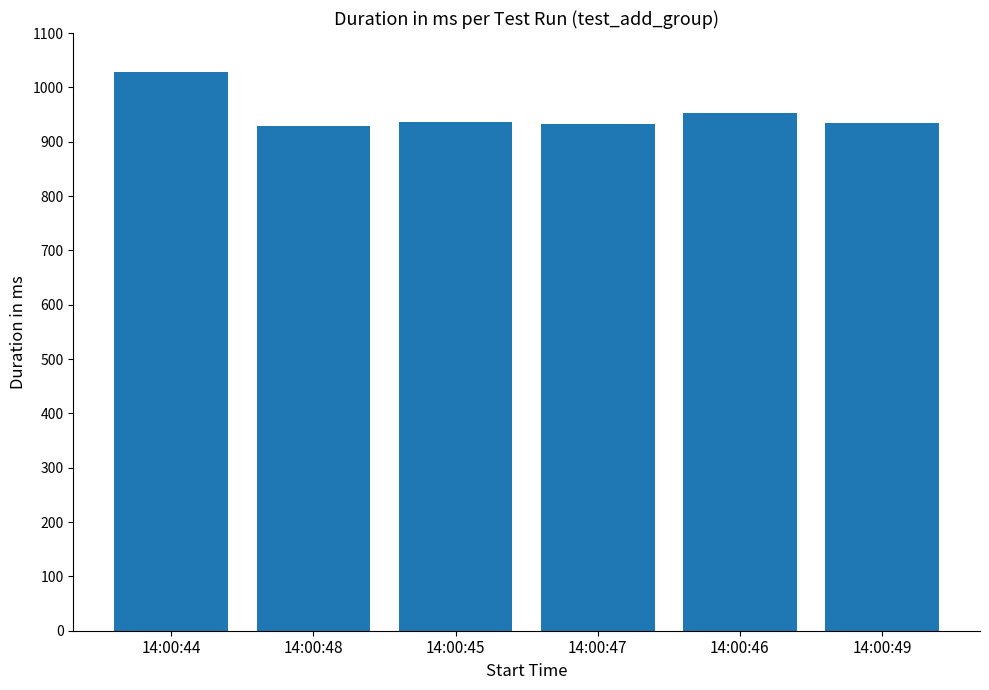

Is it true that the value at 14:00:48 is 1544?

False